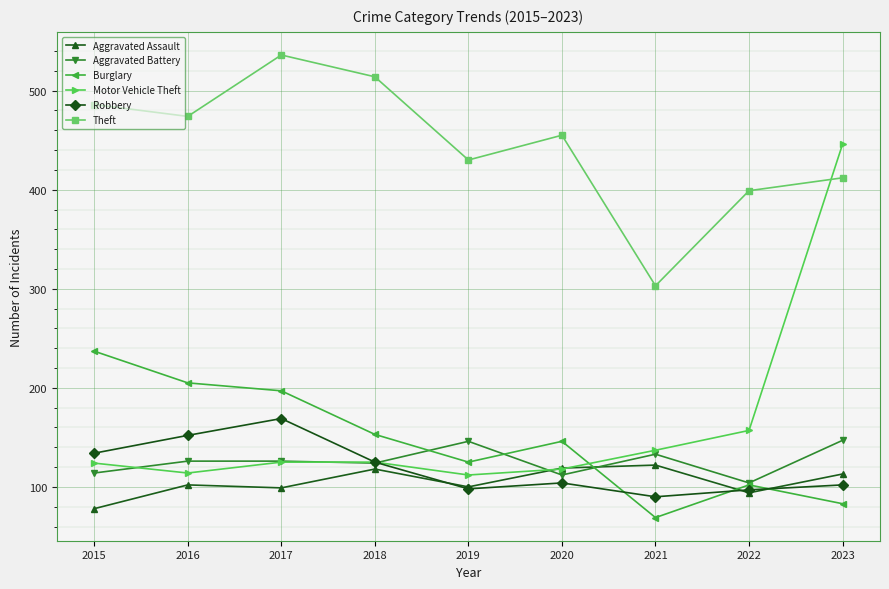

The Burglary series shows 69 at 2021. True or false?

True